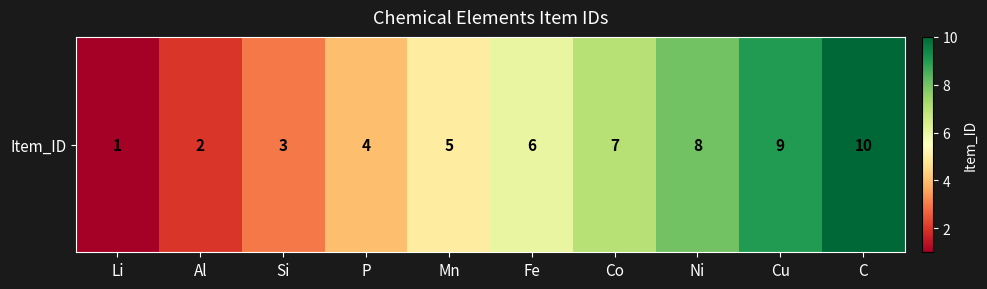

Which category has the highest value across all series?

C